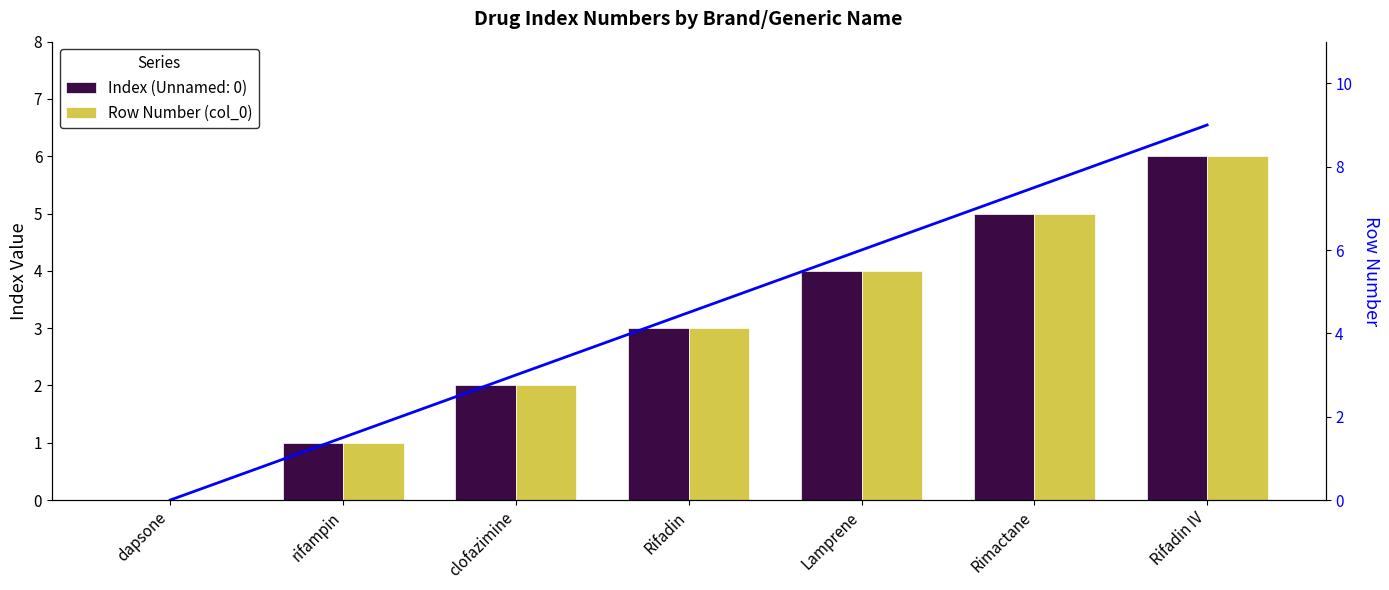

Which series changed the most between Rimactane and Rifadin IV?

Trend